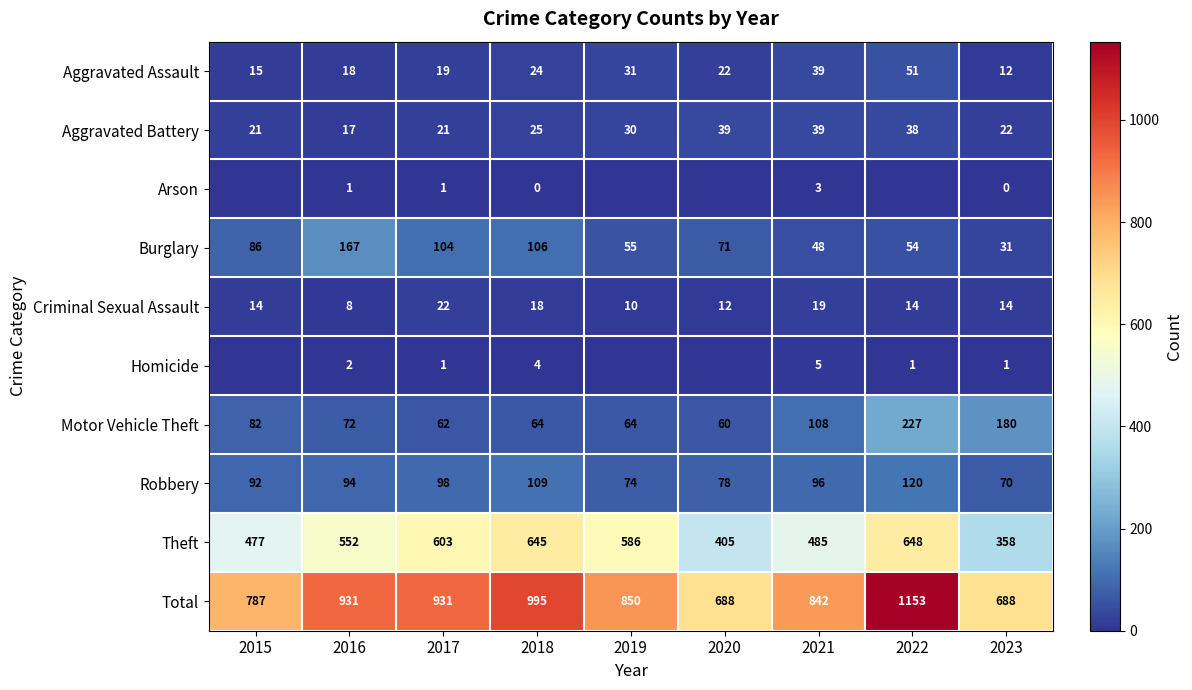

What is the difference between the maximum and minimum values in the Total series?

465